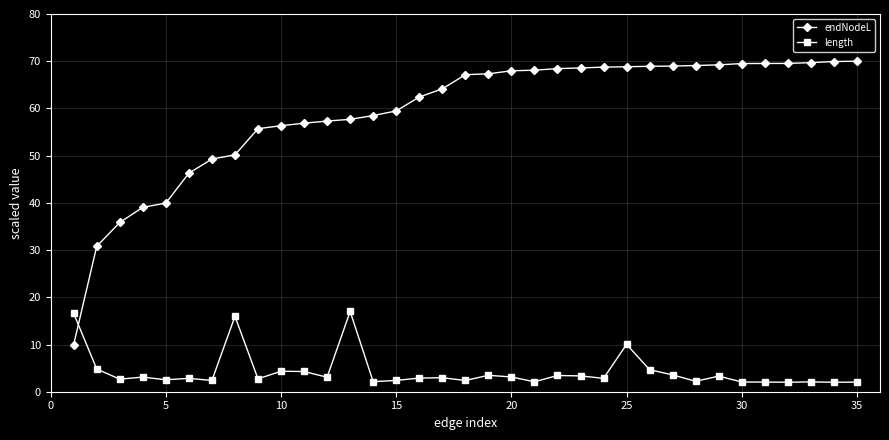

How many times do length and endNodeL cross each other?

1